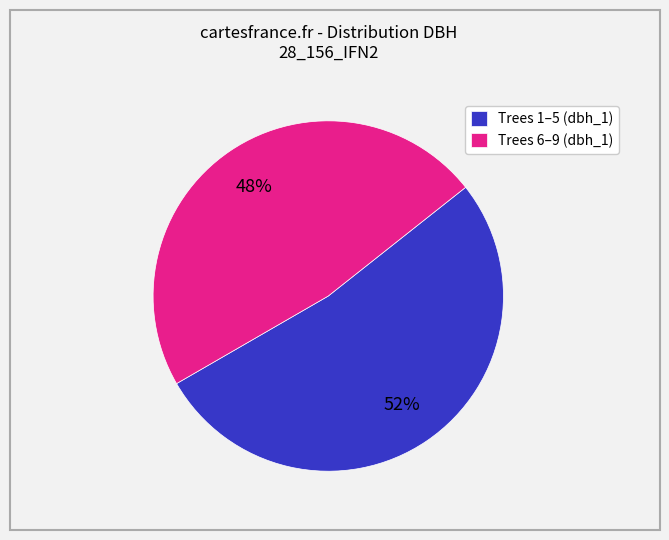

How many slices are in this pie chart?

2